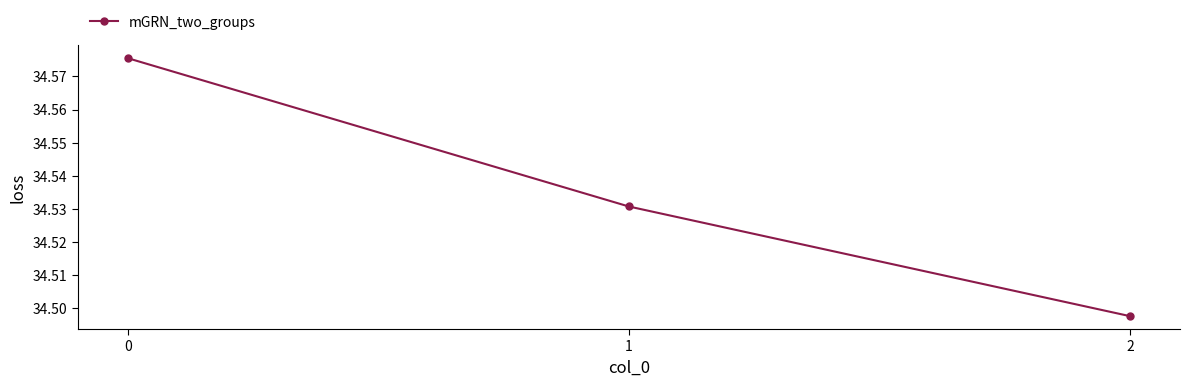

What is the difference between the maximum and minimum values?

0.1